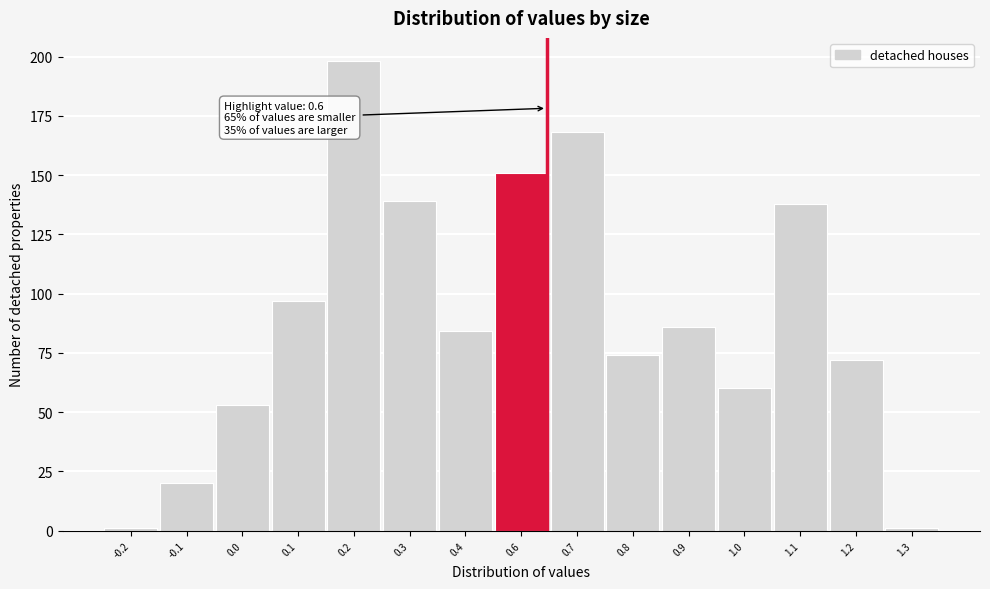

Reading left to right, transcribe all the data shown in this chart.

-0.2=1	-0.1=20	0.0=53	0.1=97	0.2=198	0.3=139	0.4=84	0.6=151	0.7=168	0.8=74	0.9=86	1.0=60	1.1=138	1.2=72	1.3=1